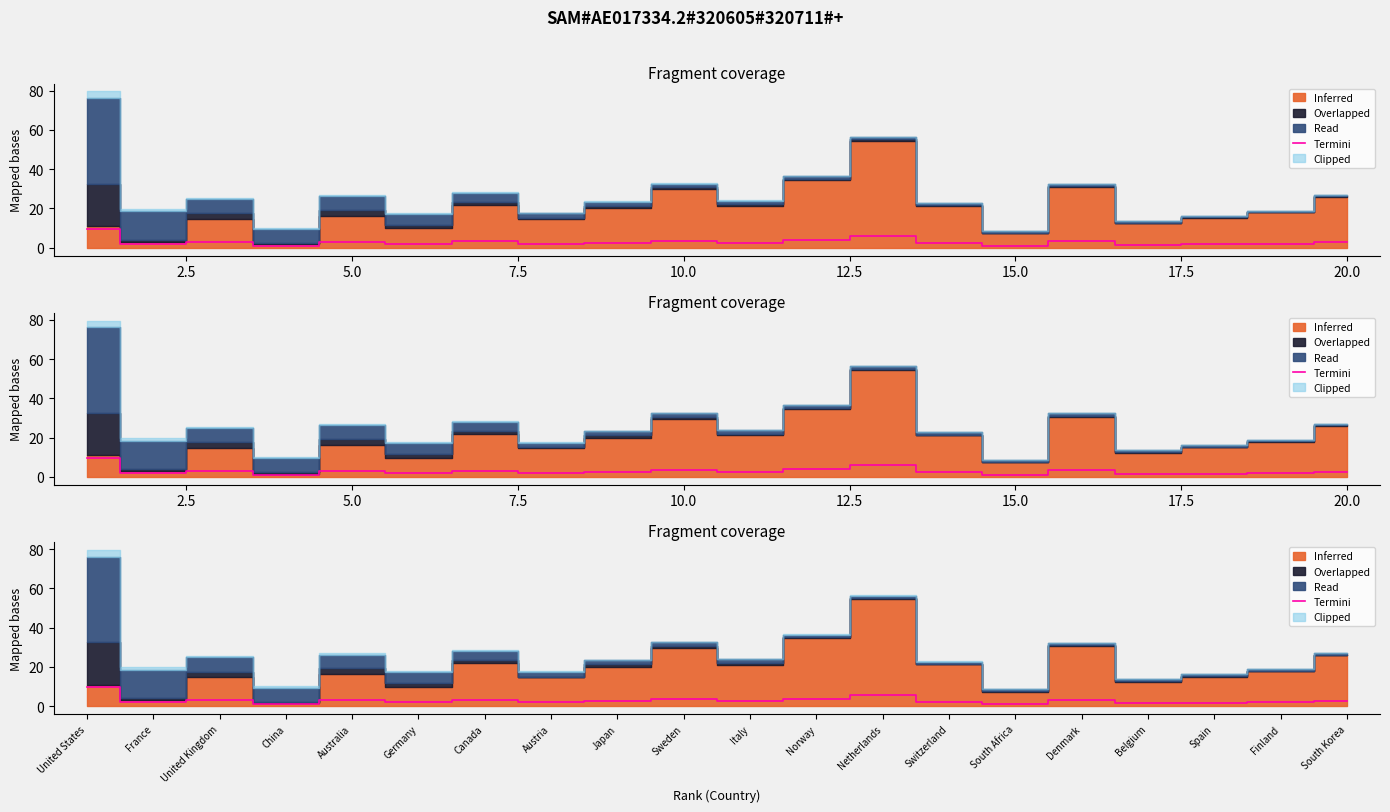

Is it true that the value at Norway is 2.1?

False